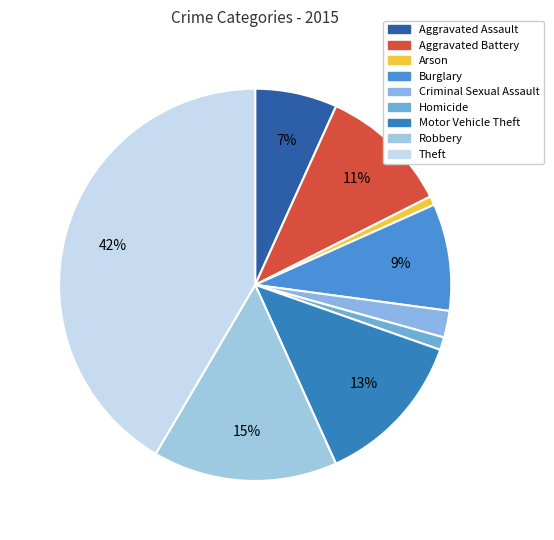

To the nearest percent, what is the difference between the largest and smallest slice percentages?

41%